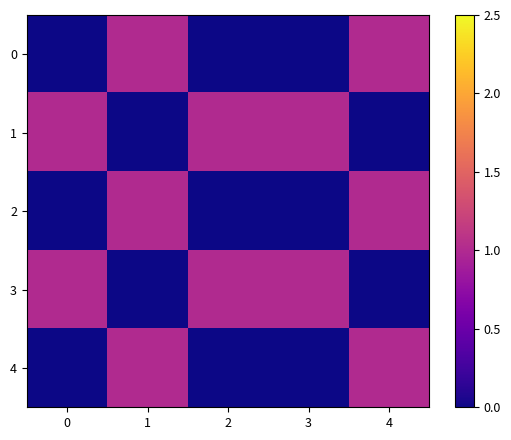

What is the total value across all series at 0?

2